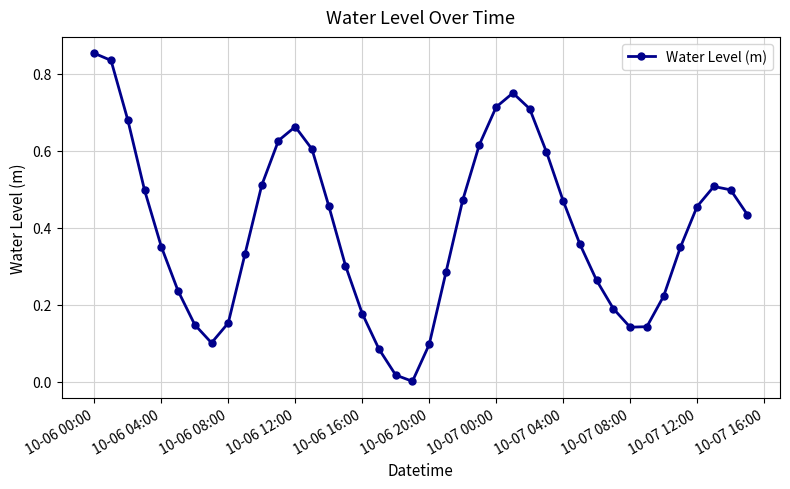

How many points are lower than both their immediate neighbors (excluding endpoints)?

3